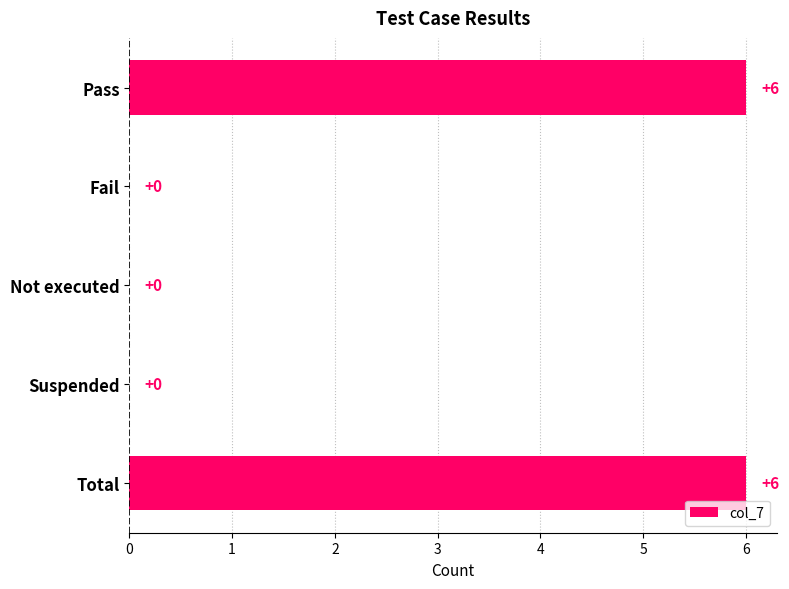

What is the change in value from Fail to Total?

+6